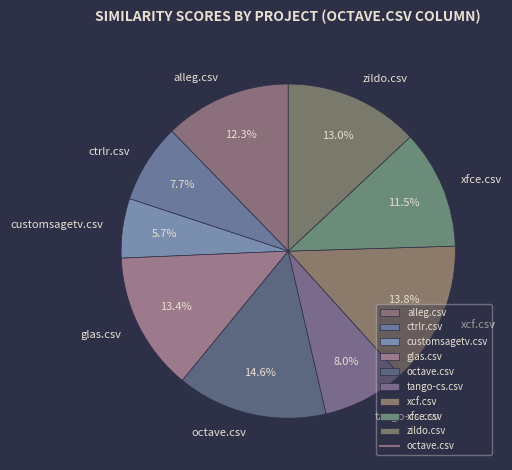

To the nearest percent, what is the difference between the largest and smallest slice percentages?

9%